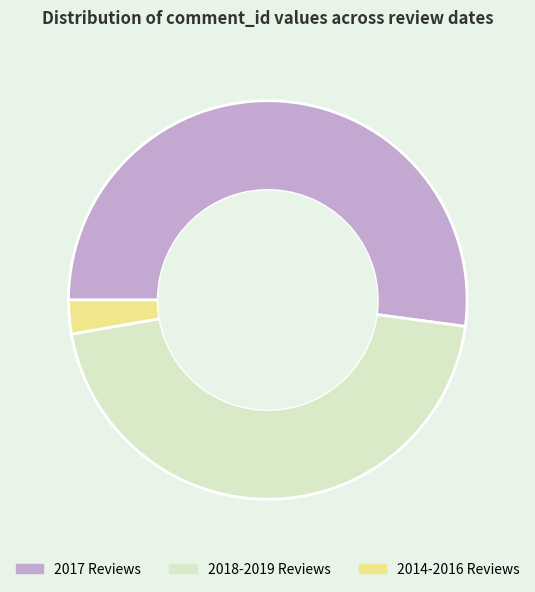

Does 2017 Reviews account for over 50% of the chart?

Yes